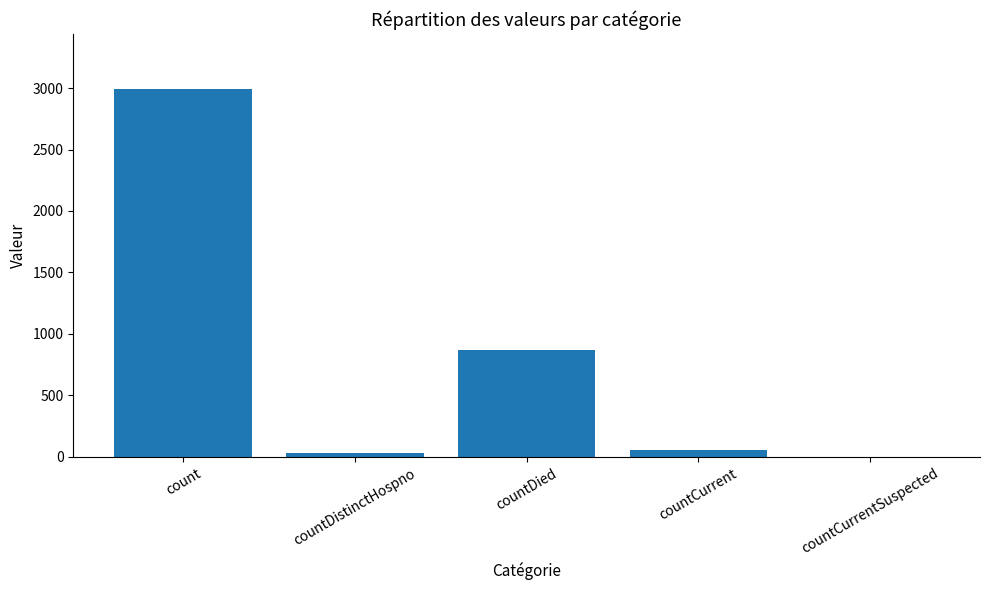

Between count and countDistinctHospno, which is larger?

count